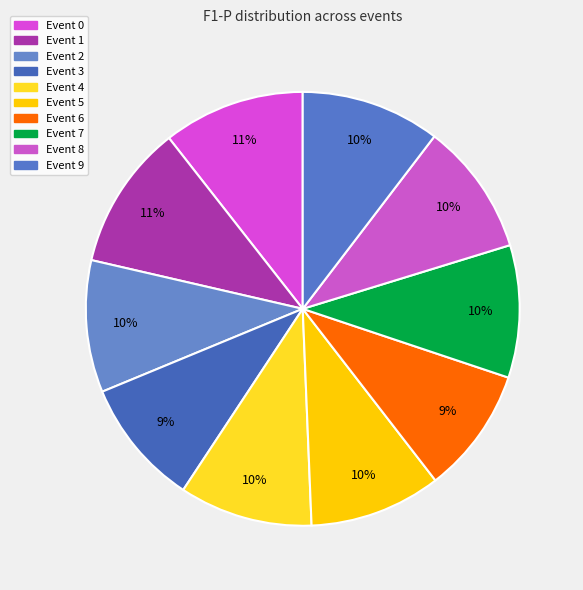

How many slices are in this pie chart?

10